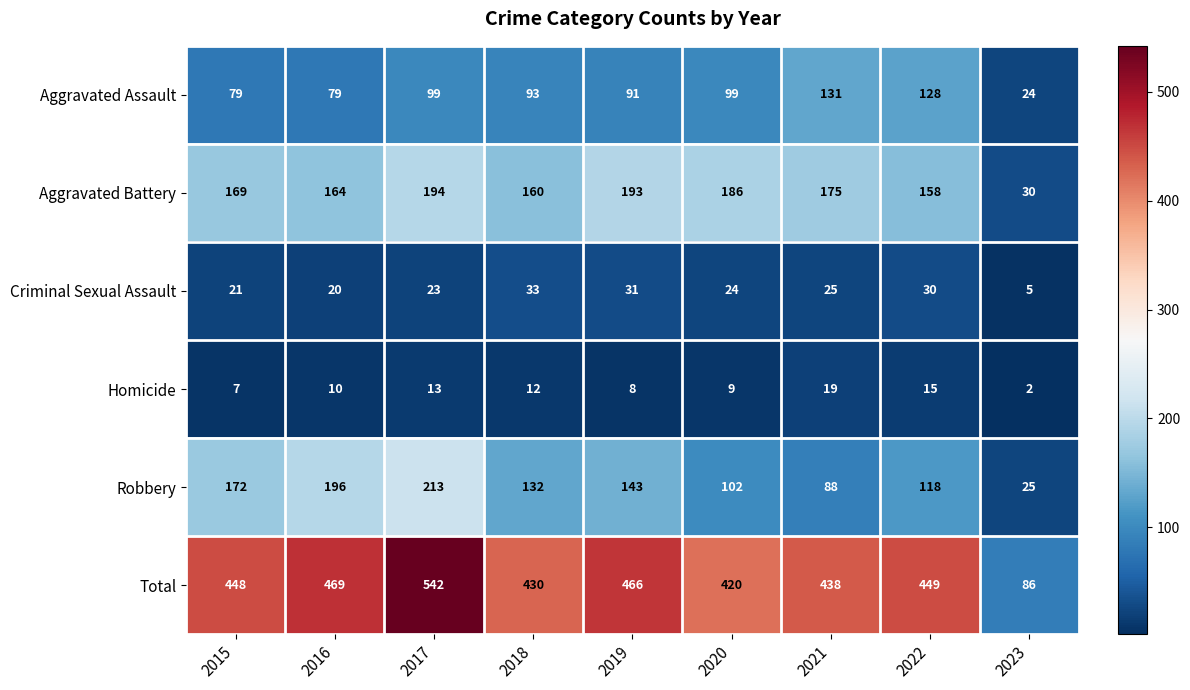

Which category has the lowest value across all series?

2023